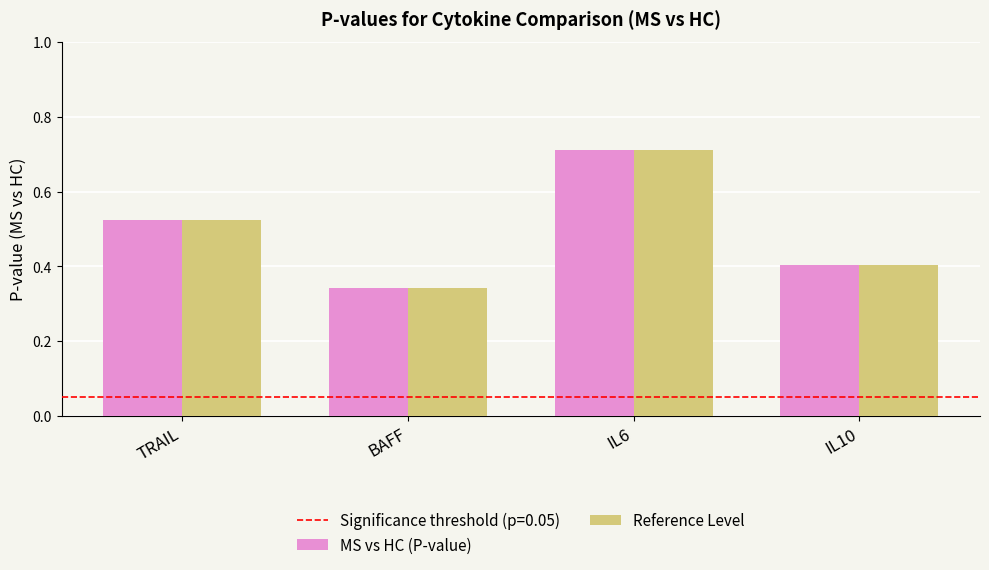

List the labels in order of Reference Level value, smallest first.

BAFF, IL10, TRAIL, IL6